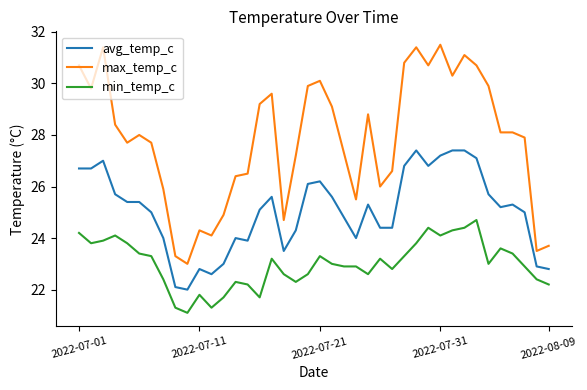

Rank the series by their maximum value, from highest to lowest.

max_temp_c, avg_temp_c, min_temp_c